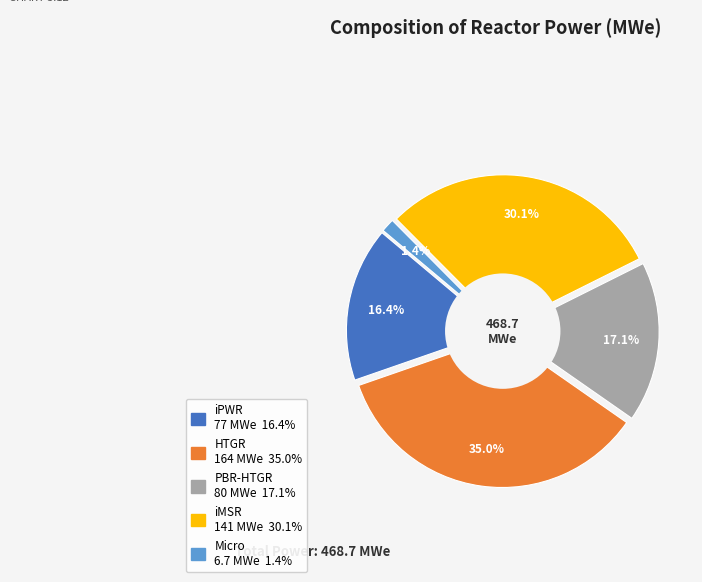

Is there a majority slice in this chart?

No